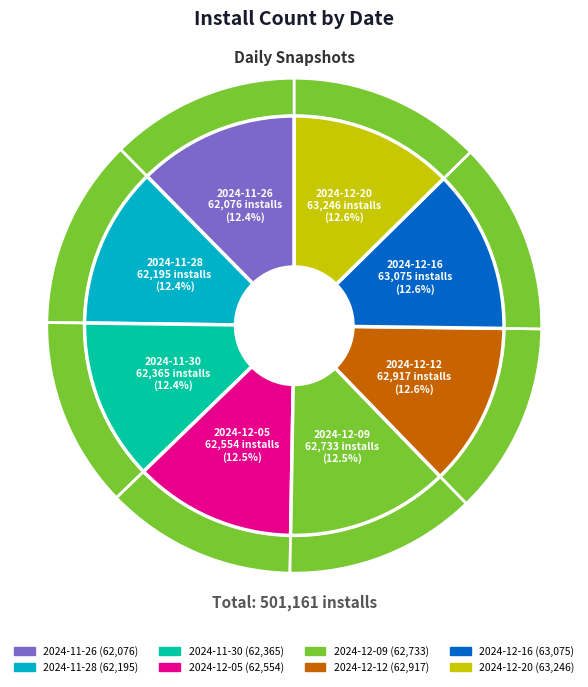

What is the change in value from 2024-12-12 to 2024-12-16?

+158